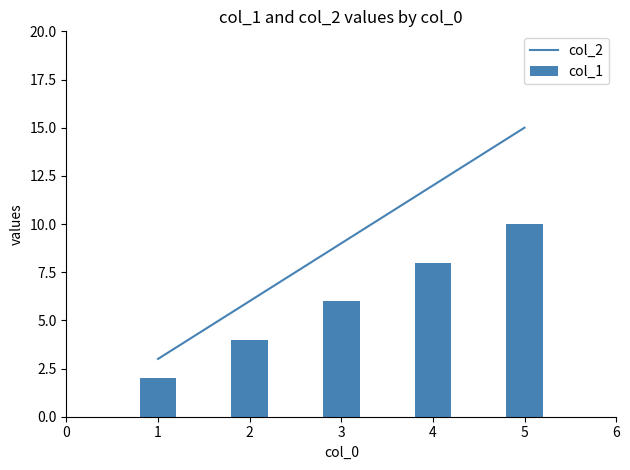

What is the difference between the second highest and minimum values in the col_1 series?

6